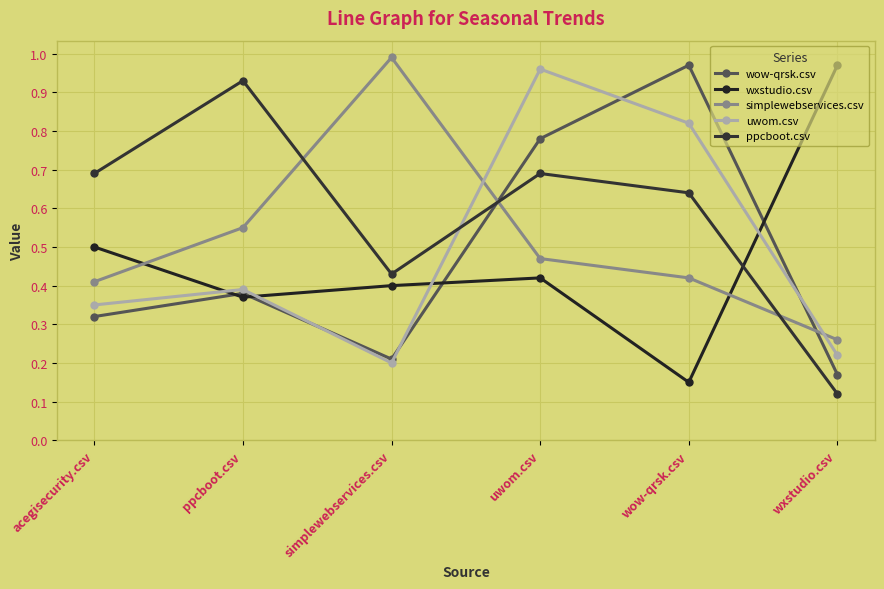

Reading left to right, extract all data points from this chart.

wow-qrsk.csv: acegisecurity.csv=0.3	ppcboot.csv=0.4	simplewebservices.csv=0.2	uwom.csv=0.8	wow-qrsk.csv=1.0	wxstudio.csv=0.2
wxstudio.csv: acegisecurity.csv=0.5	ppcboot.csv=0.4	simplewebservices.csv=0.4	uwom.csv=0.4	wow-qrsk.csv=0.1	wxstudio.csv=1.0
simplewebservices.csv: acegisecurity.csv=0.4	ppcboot.csv=0.6	simplewebservices.csv=1.0	uwom.csv=0.5	wow-qrsk.csv=0.4	wxstudio.csv=0.3
uwom.csv: acegisecurity.csv=0.3	ppcboot.csv=0.4	simplewebservices.csv=0.2	uwom.csv=1.0	wow-qrsk.csv=0.8	wxstudio.csv=0.2
ppcboot.csv: acegisecurity.csv=0.7	ppcboot.csv=0.9	simplewebservices.csv=0.4	uwom.csv=0.7	wow-qrsk.csv=0.6	wxstudio.csv=0.1